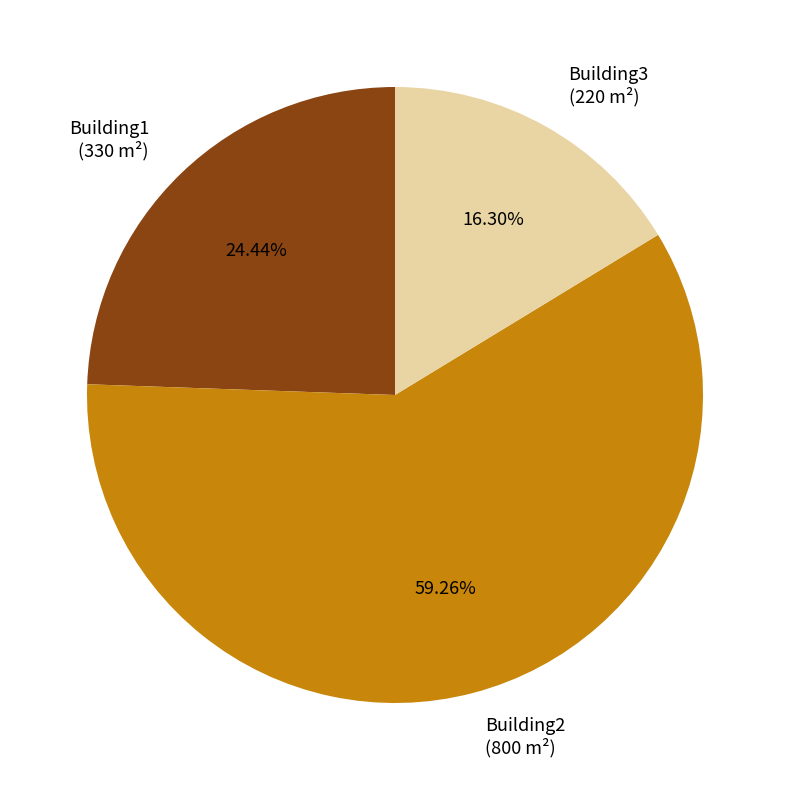

Between Building3 and Building1, which is larger?

Building1